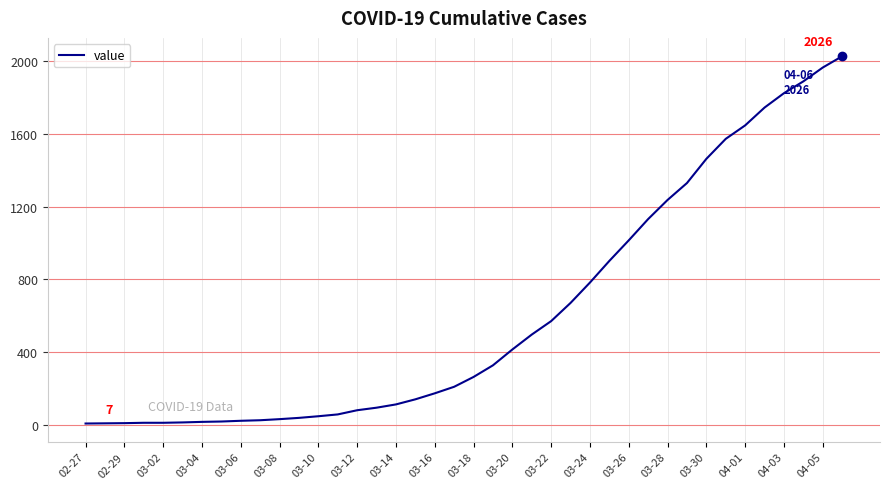

What is the difference between the maximum and minimum values?

2019